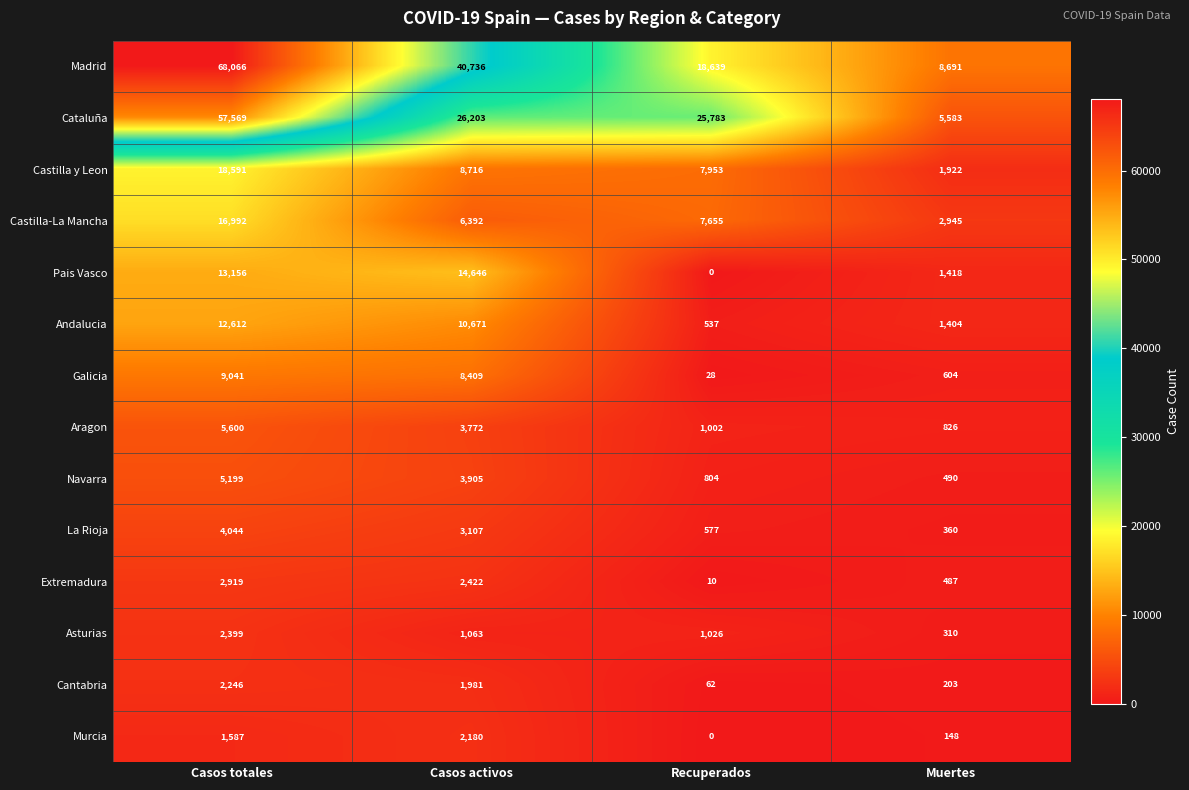

The Madrid series shows 29286 at Casos totales. True or false?

False